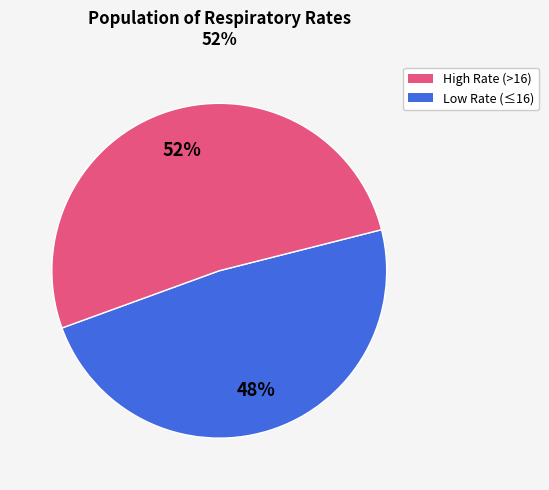

To the nearest percent, what is the average slice percentage?

50%